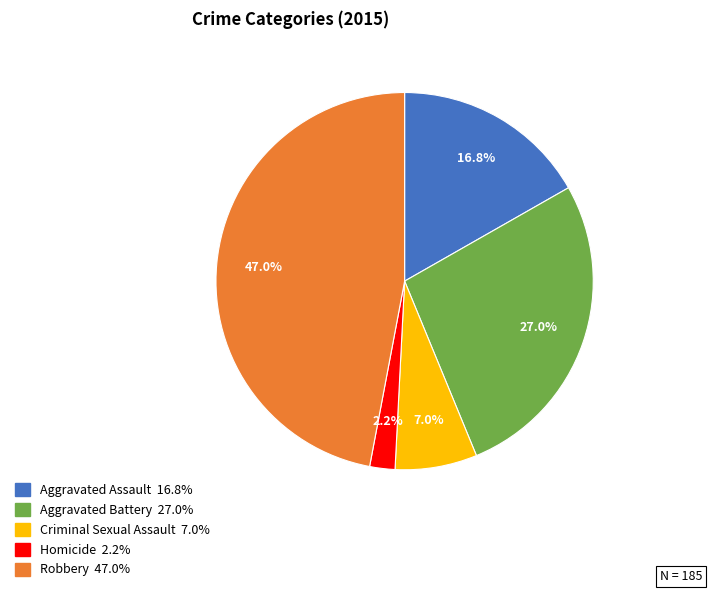

To the nearest percent, what portion does Criminal Sexual Assault represent?

7%